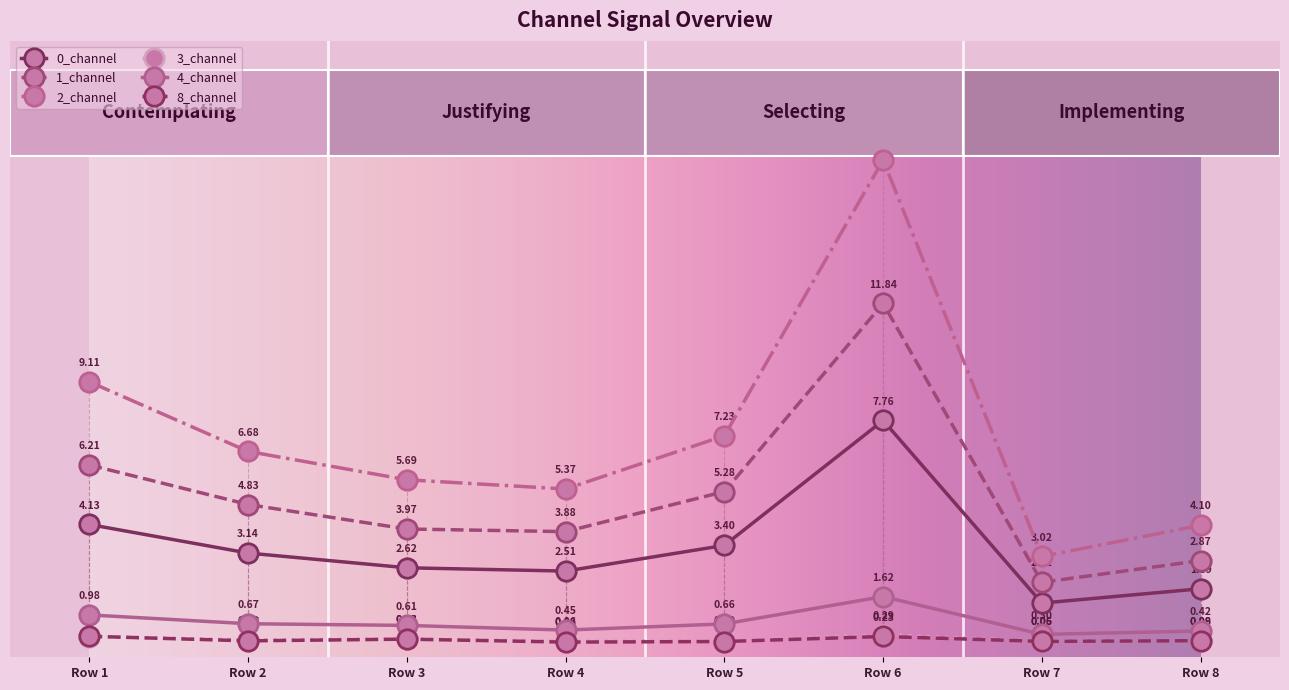

What is the value of the 1_channel point at the 4th from the left?

3.9